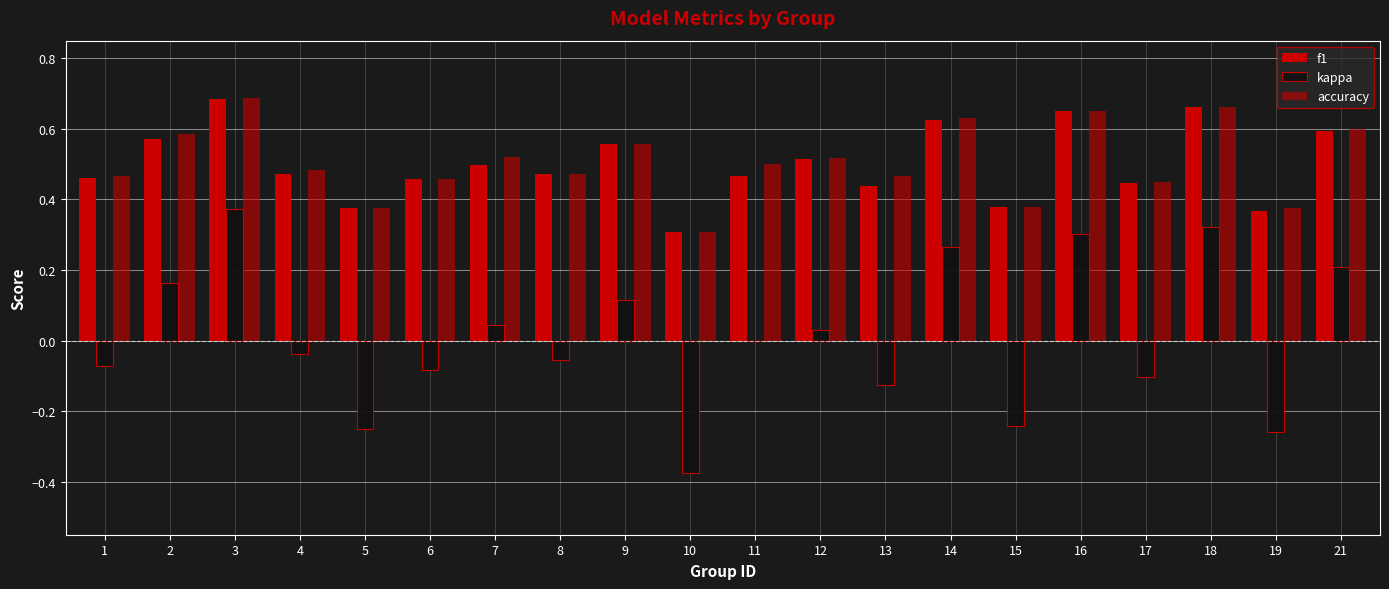

Count the number of categories in the chart.

20